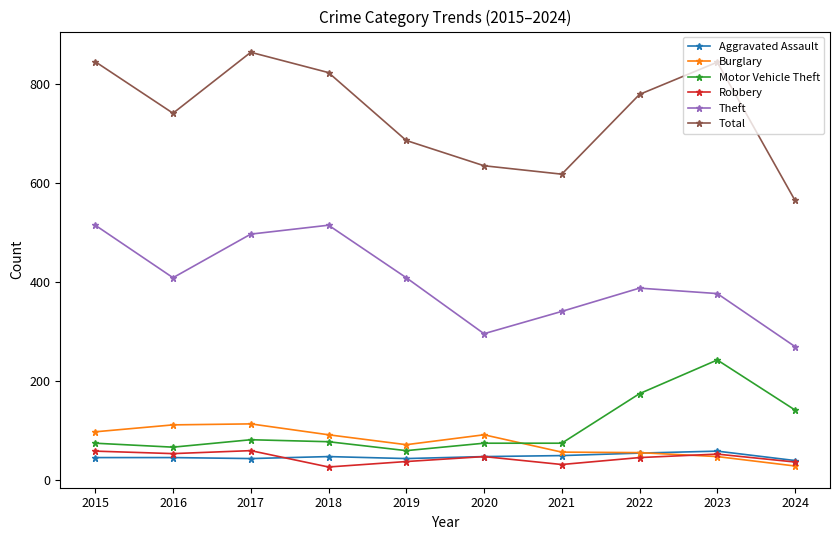

True or false: Theft and Motor Vehicle Theft intersect in this chart.

False